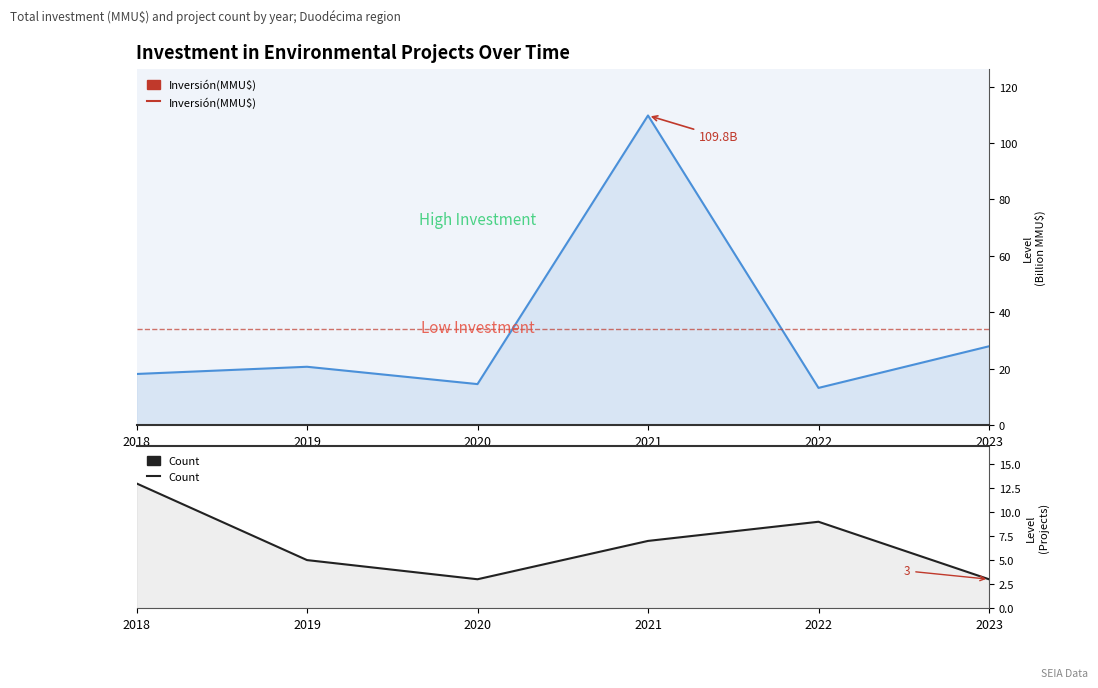

Reading left to right, list all the values displayed in this chart.

Inversión(MMU$): 18.2	20.7	14.6	109.8	13.2	28.0
Count: 13.0	5.0	3.0	7.0	9.0	3.0